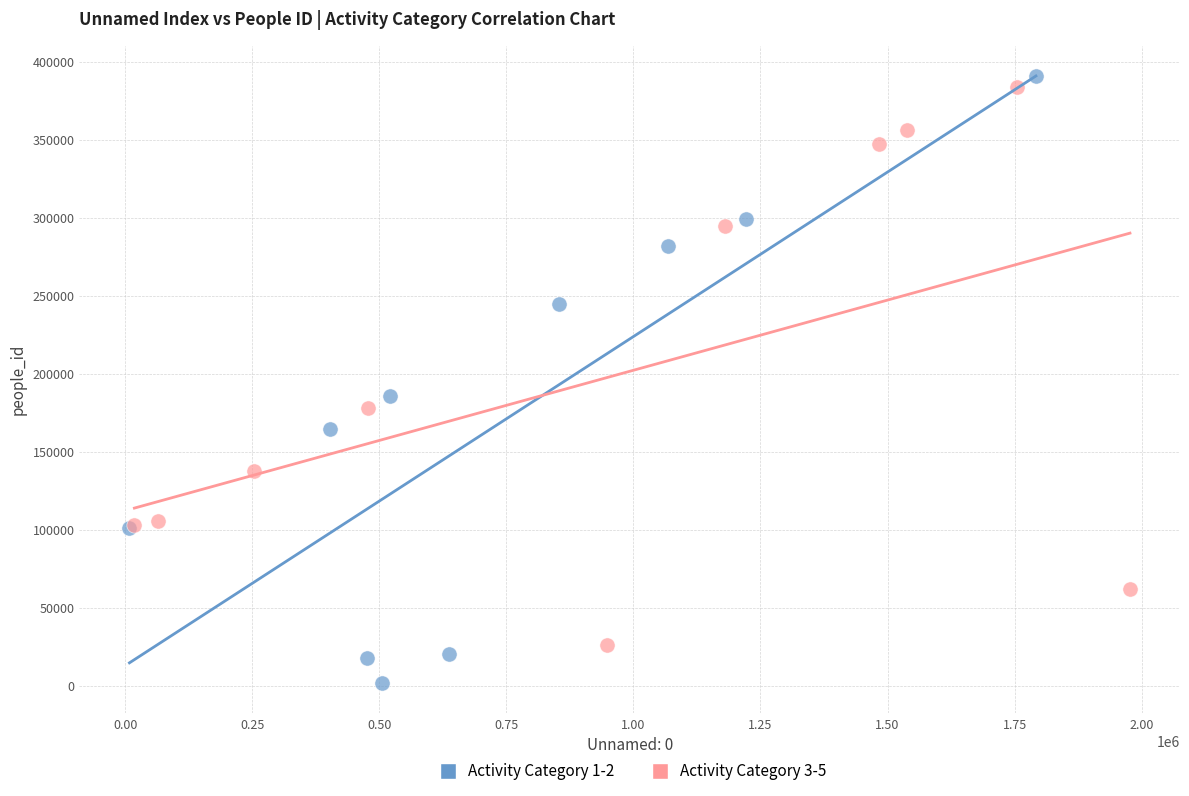

Which series contains the lowest Y value?

Activity Category 1-2